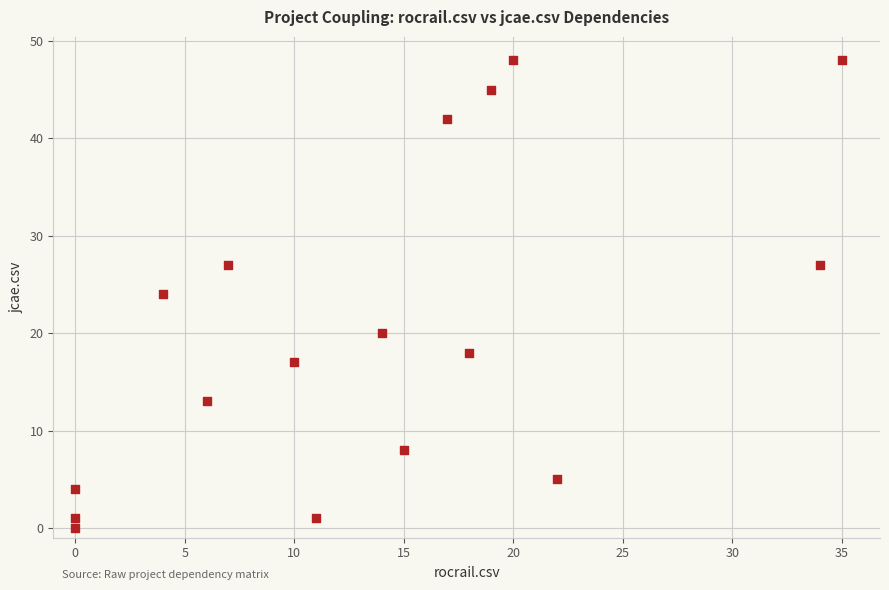

What is the range of Y values (max minus min)?

48